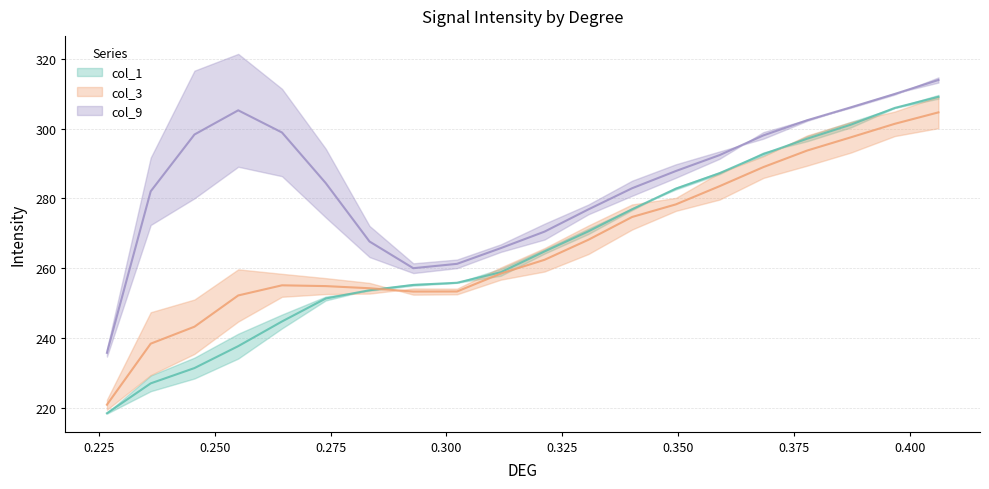

Which label corresponds to the smallest value in the chart?

0.226749167109674